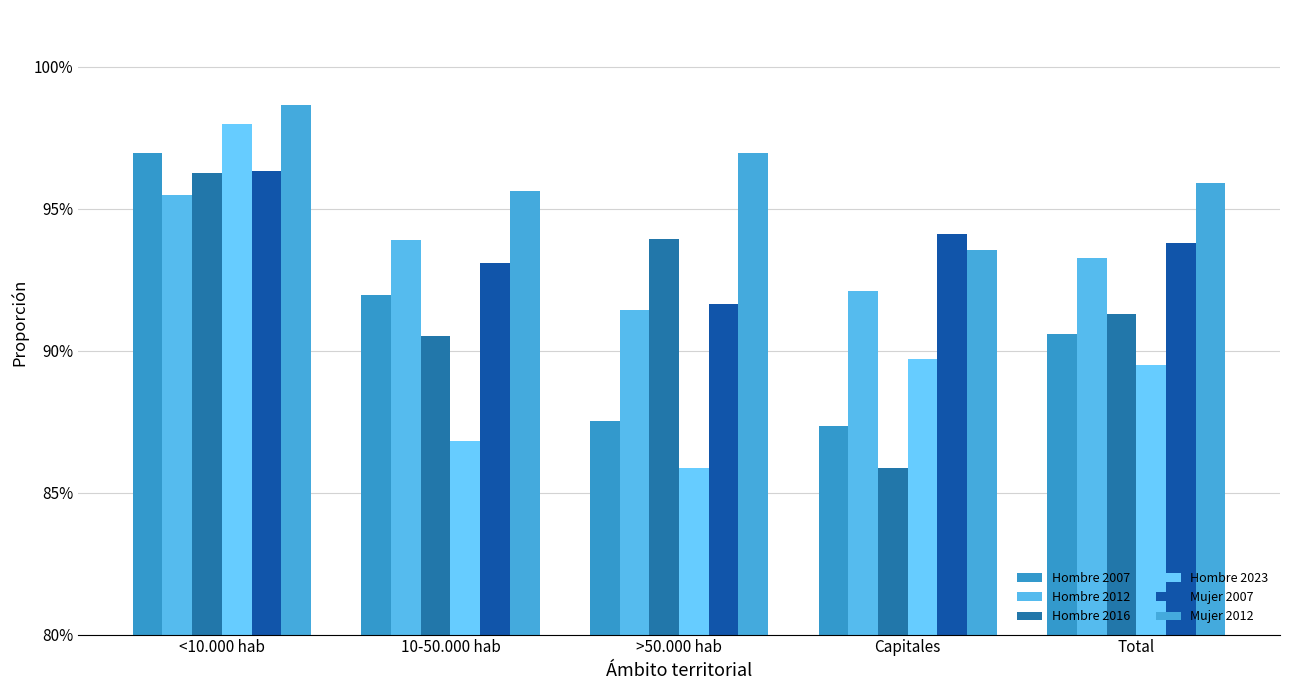

What is the value of the Hombre 2023 bar at the 4th from the left?

0.9